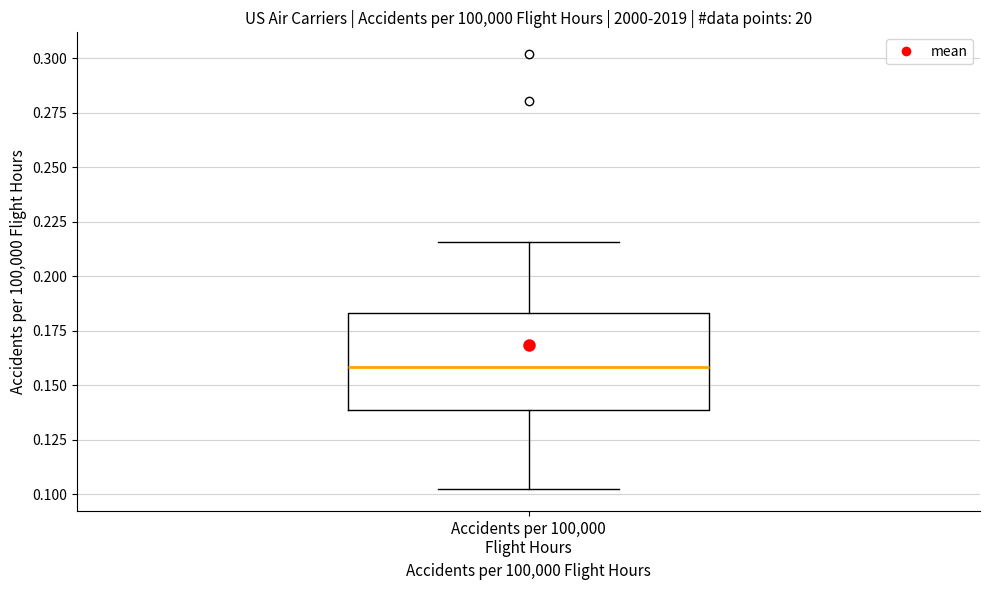

Where does the median line of the box for Accidents per 100,000 Flight Hours sit on the y-axis? The values are not printed on the chart, so give them approximately, as read against the axis.

0.160